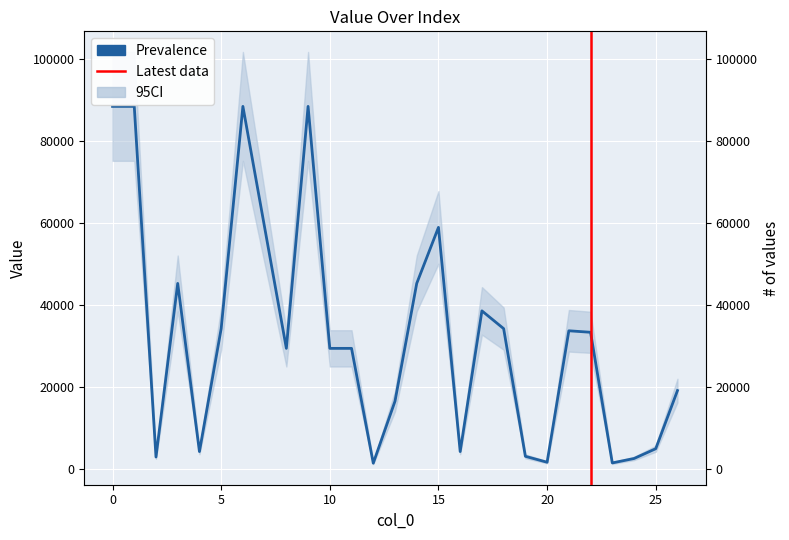

What is the sum of all values?

887866.2